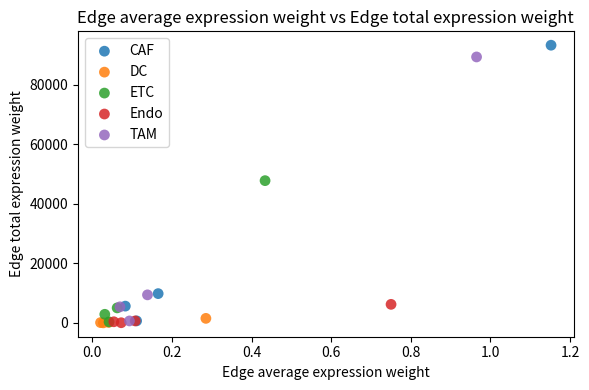

Which series contains the highest Y value?

CAF